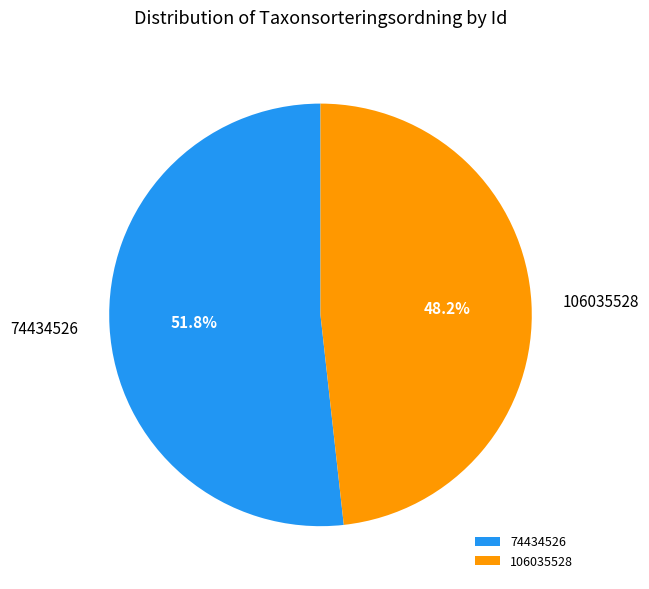

Is there any slice that represents more than half of the pie?

Yes